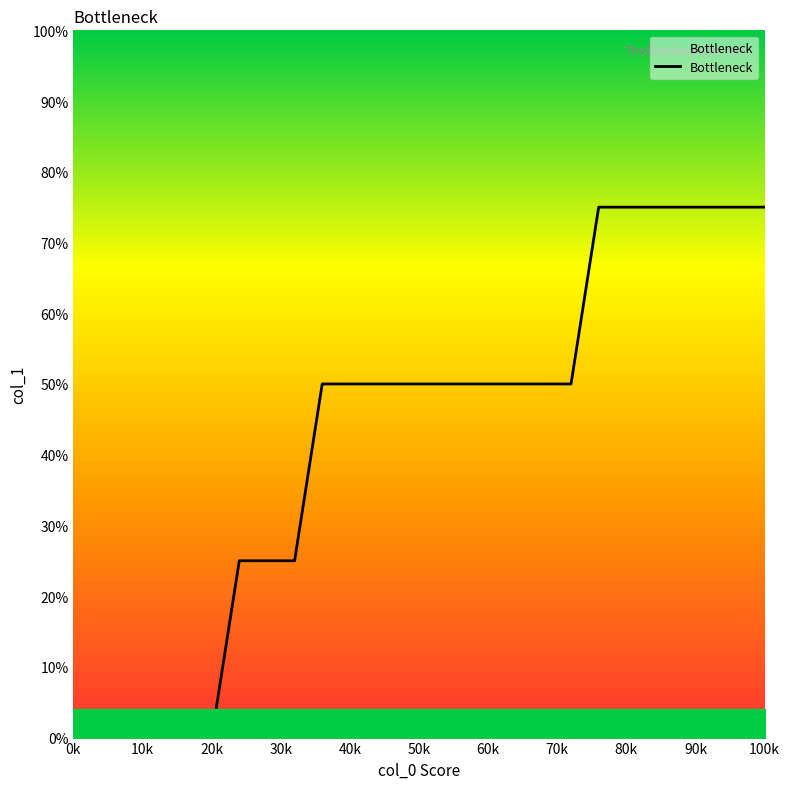

At which category does the chart reach its minimum across all series?

0k